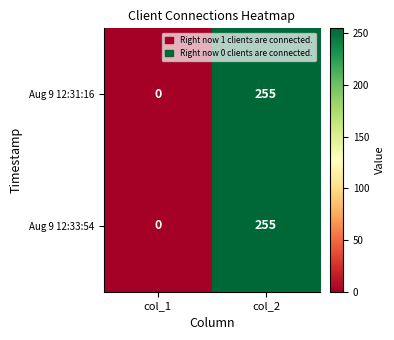

Rank the categories by Aug 9 12:31:16 value from highest to lowest.

col_2, col_1